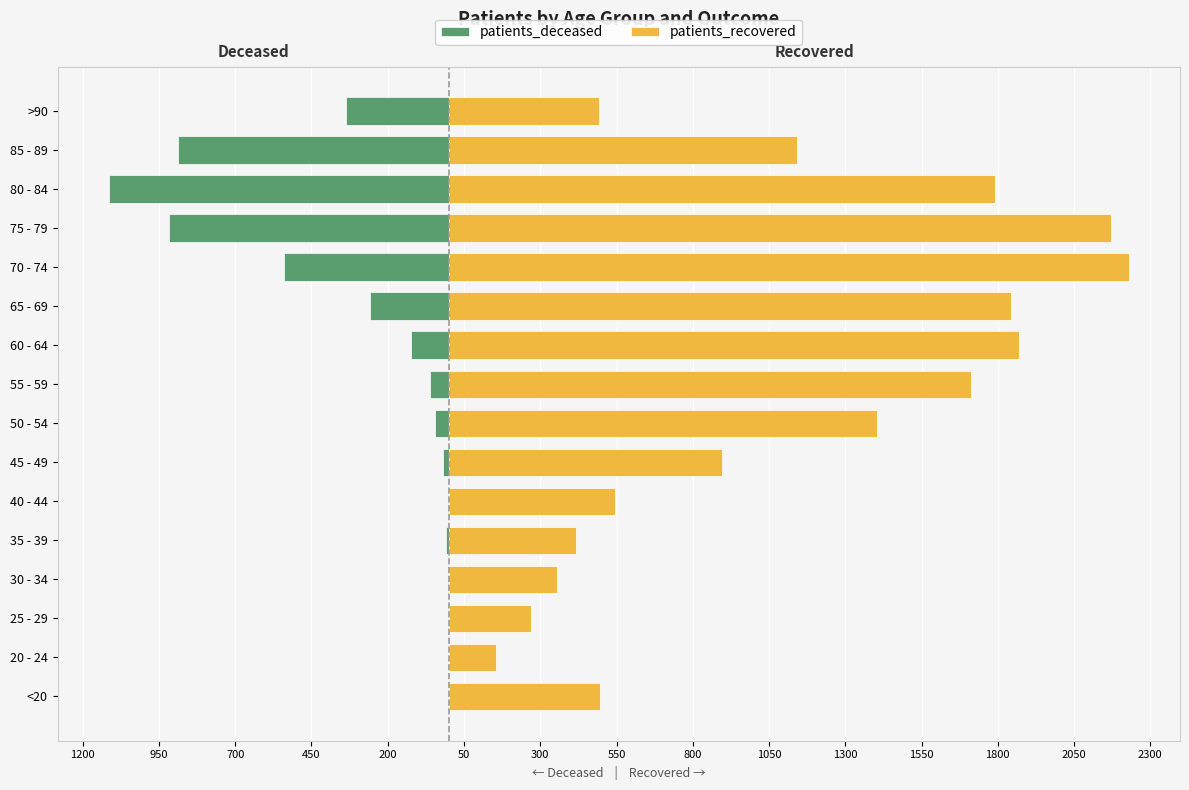

List the series in order of their overall mean, highest first.

patients_recovered, patients_deceased